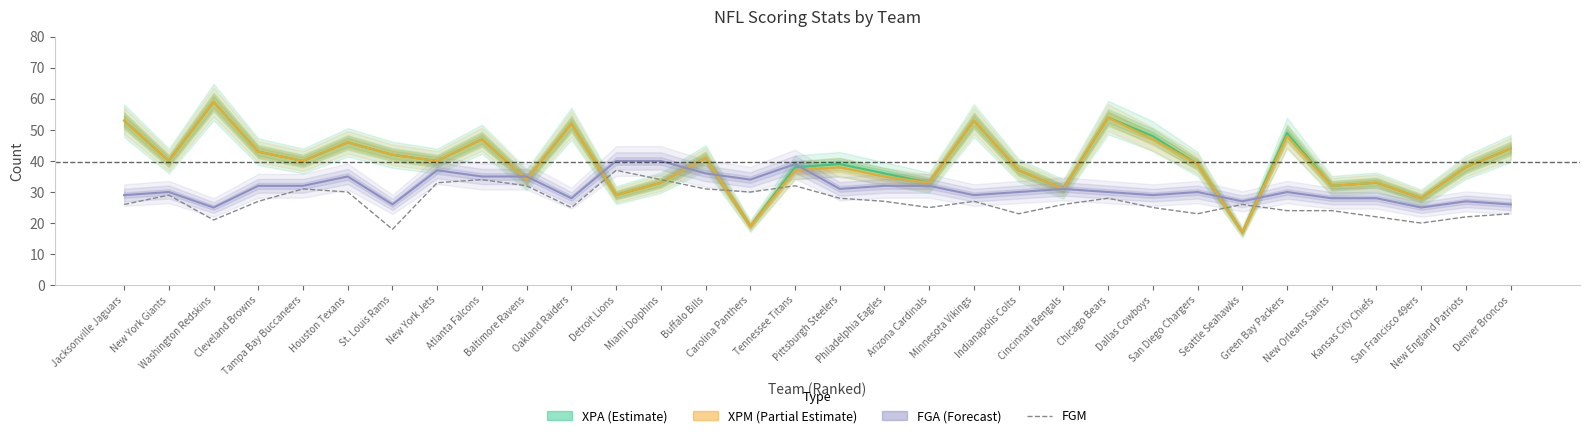

What is the total value across all series at Houston Texans?

157